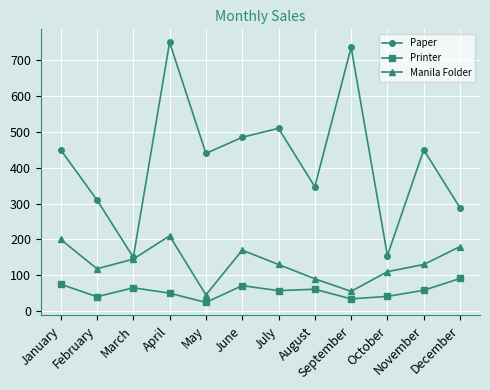

At how many categories does at least one series exceed 716?

2